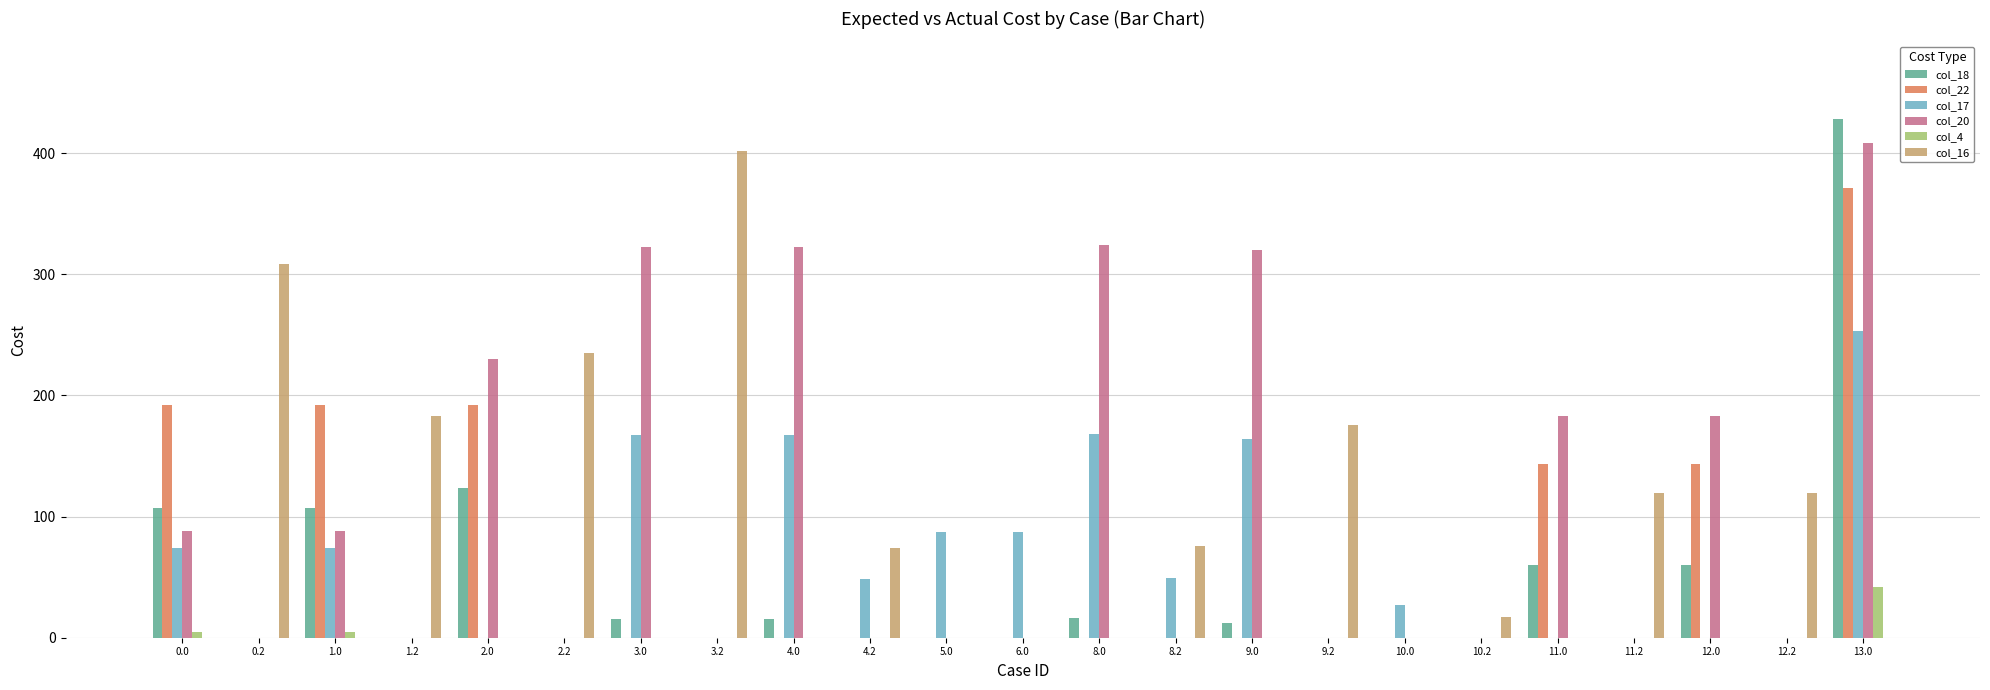

What is the sum of the col_16 values at 0.0 and 2.2?

235.3